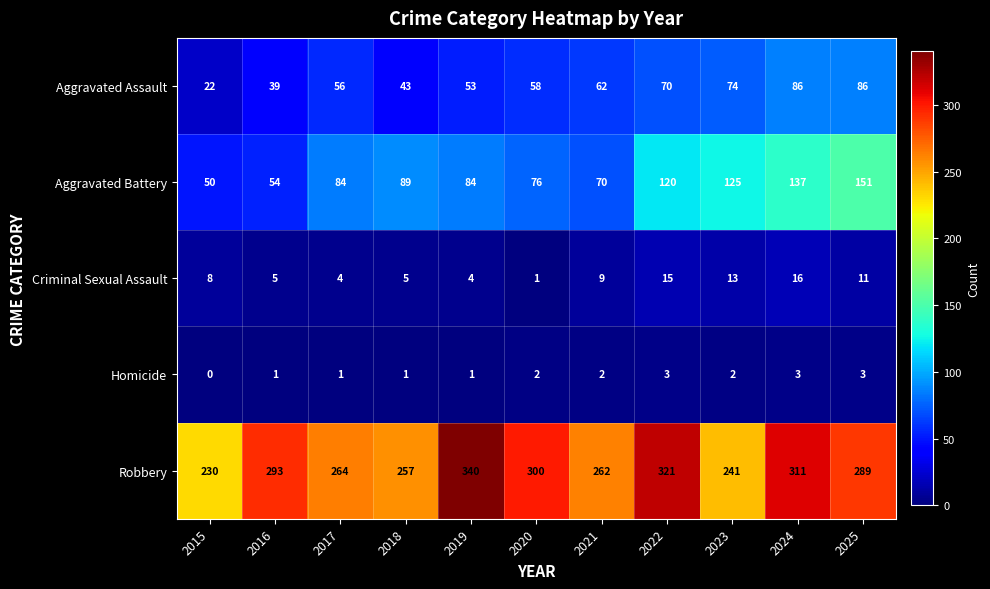

What is the difference between the second highest and minimum values in the Homicide series?

3